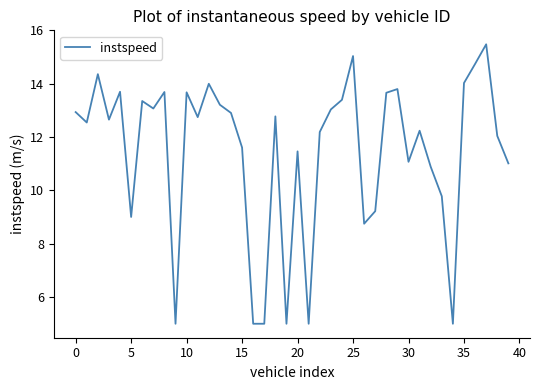

How many lines are shown in the chart?

1